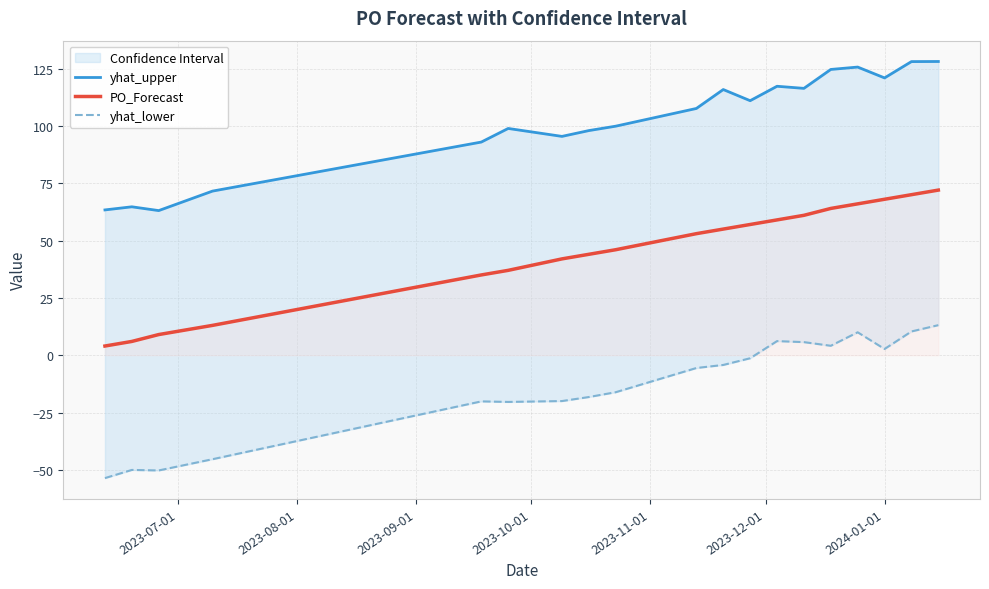

What is the minimum value shown in the chart?

-53.6